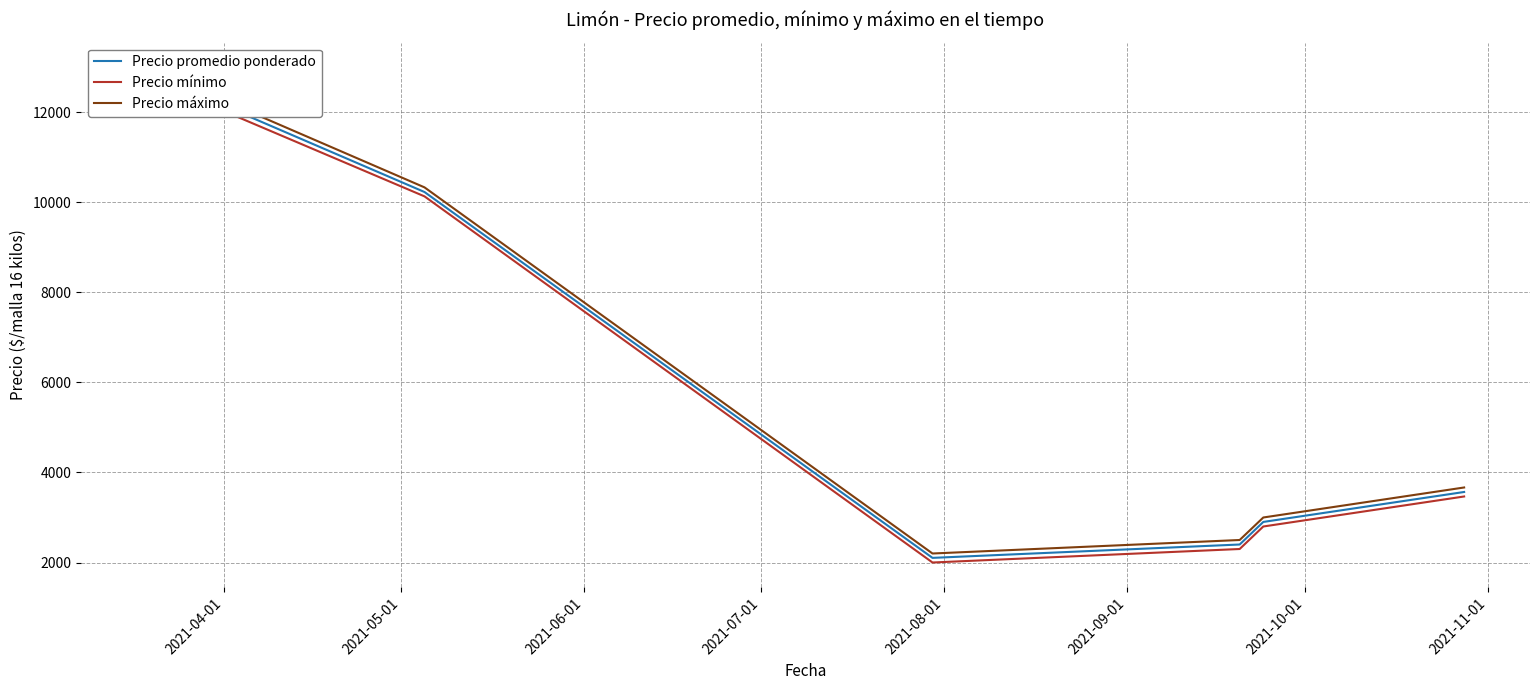

How many interior local valleys does the Precio promedio ponderado series have?

1